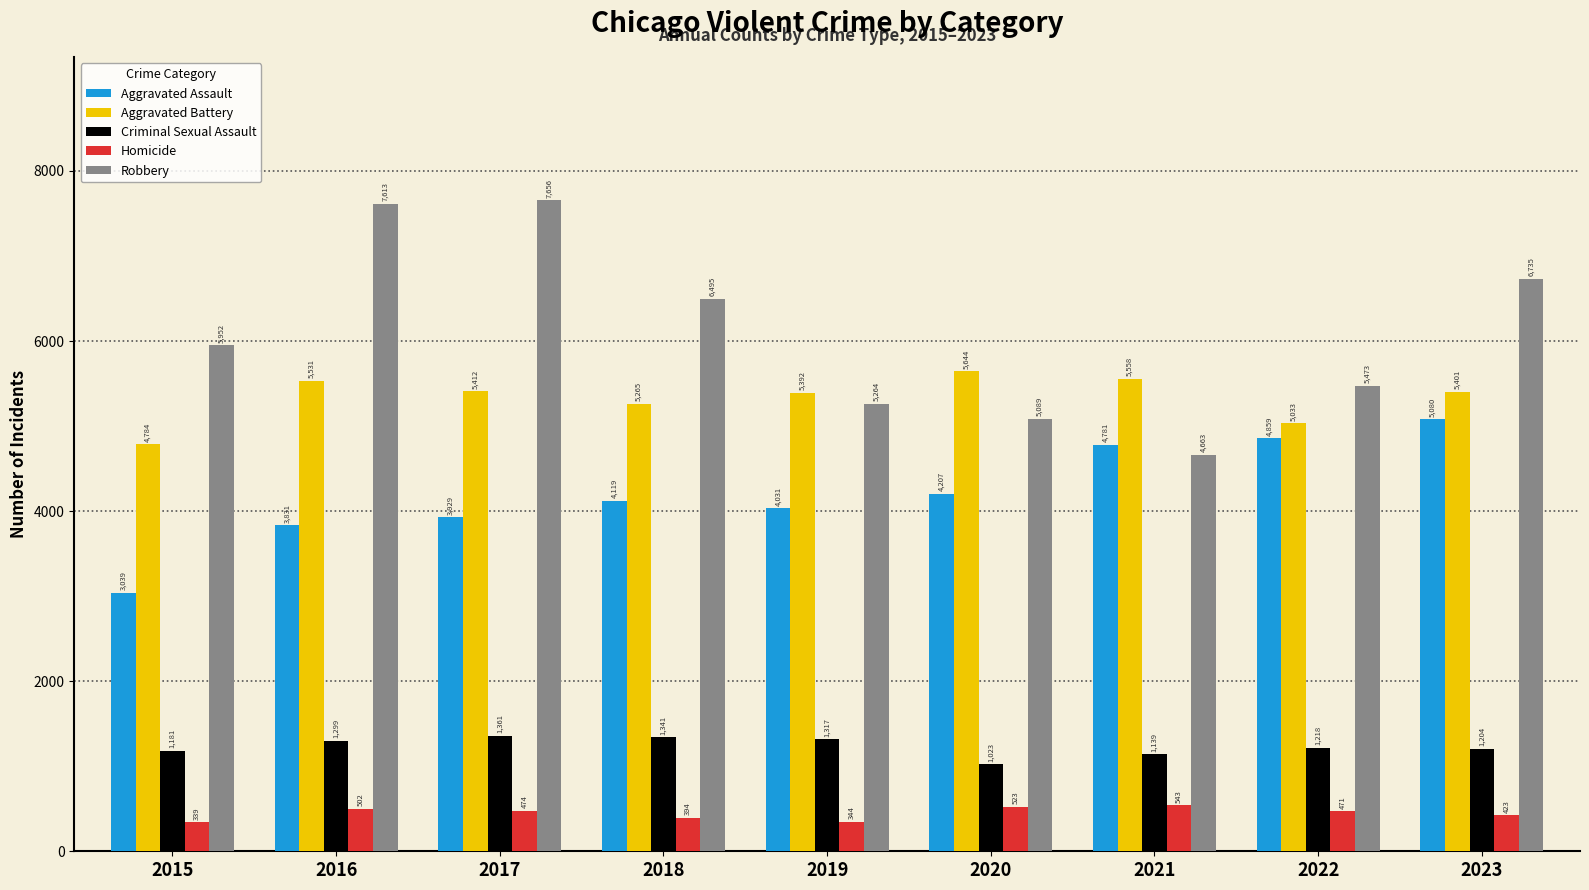

Read the Criminal Sexual Assault value at 2019, to the nearest 50.

1300